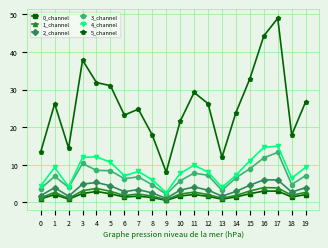

The 5_channel series shows 8.2 at 0. True or false?

False